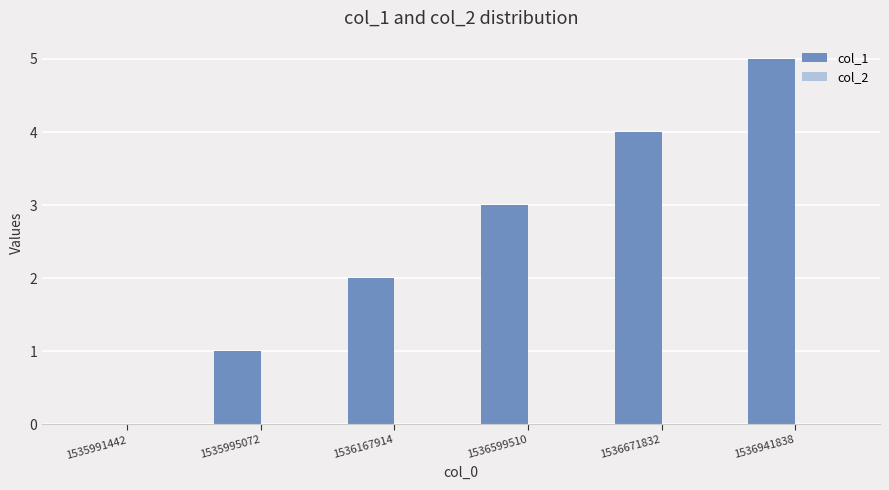

Between 1535995072 and 1536671832, which is larger?

1536671832